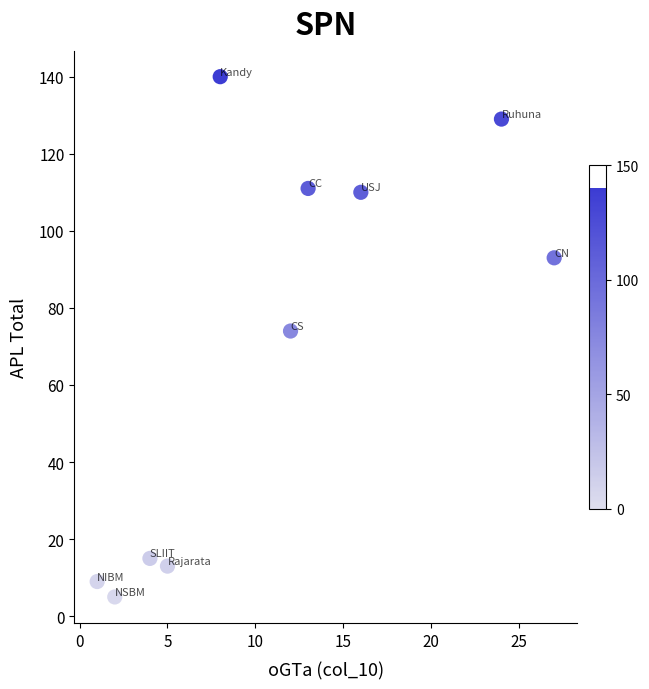

What is the average X value?

11